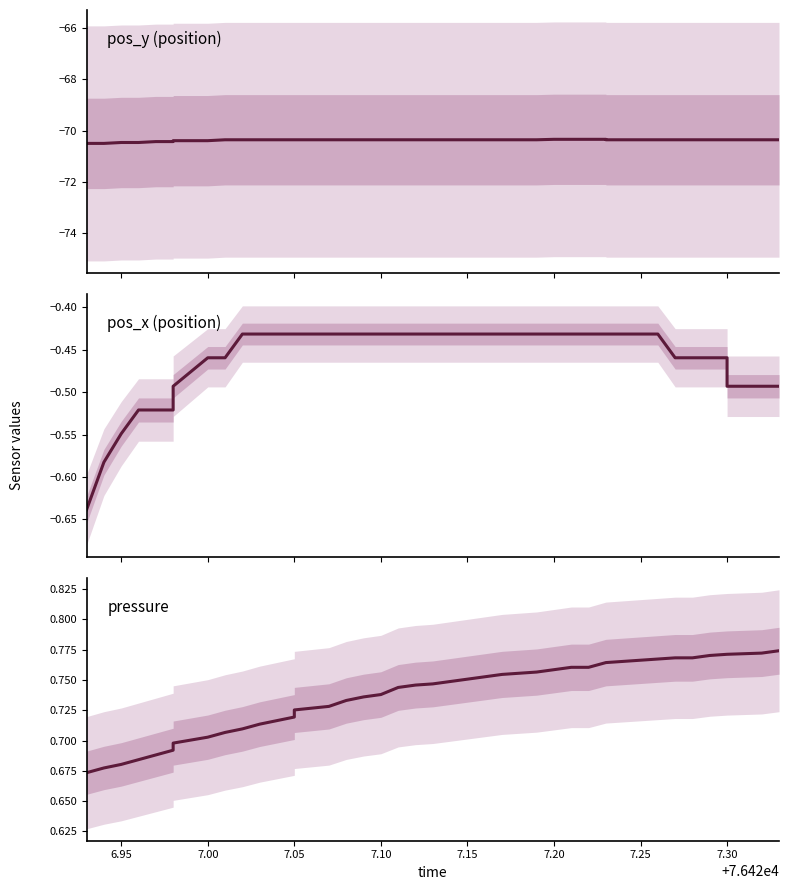

What are all the series names shown in the legend?

pos_y, pos_x, pressure